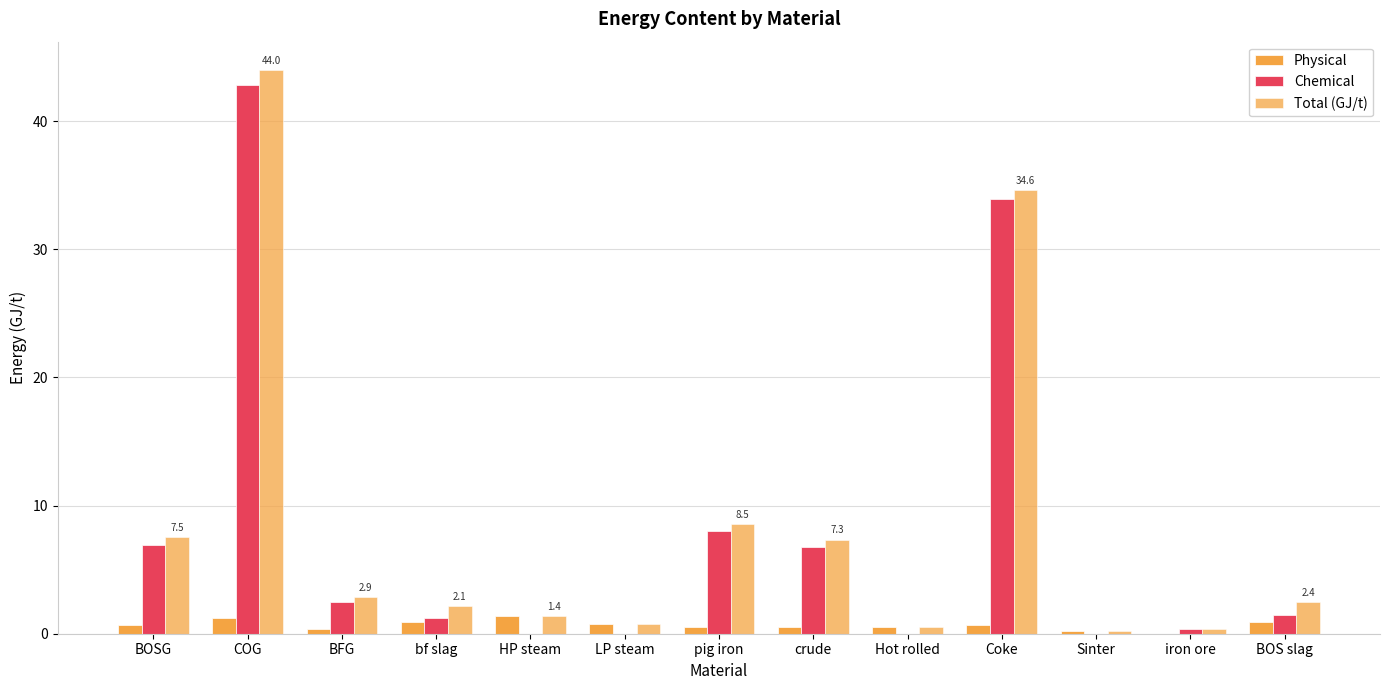

How many groups of bars are there?

13